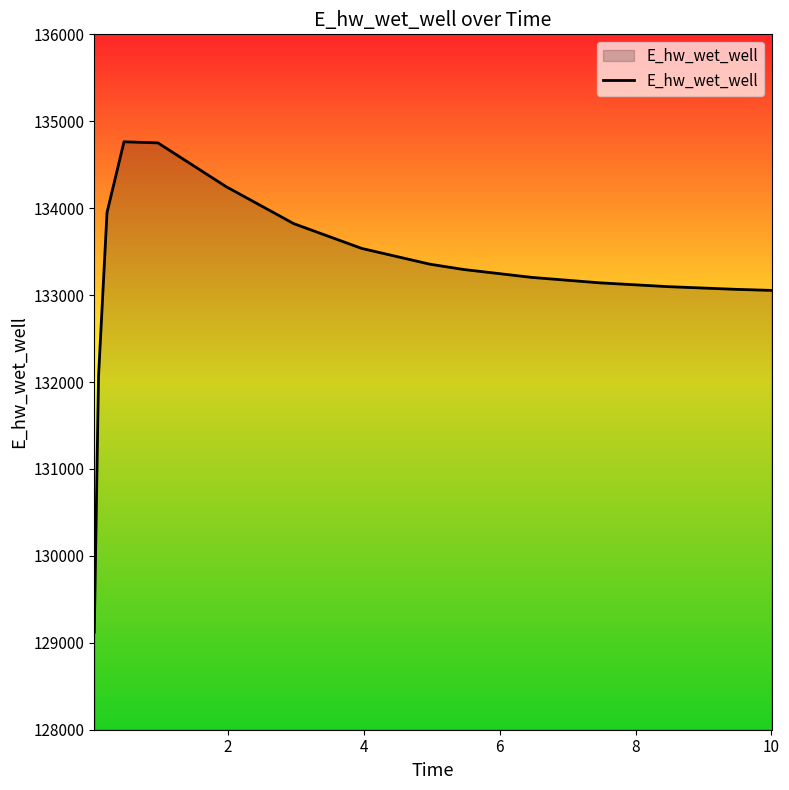

What is the minimum value shown in the chart?

129120.9